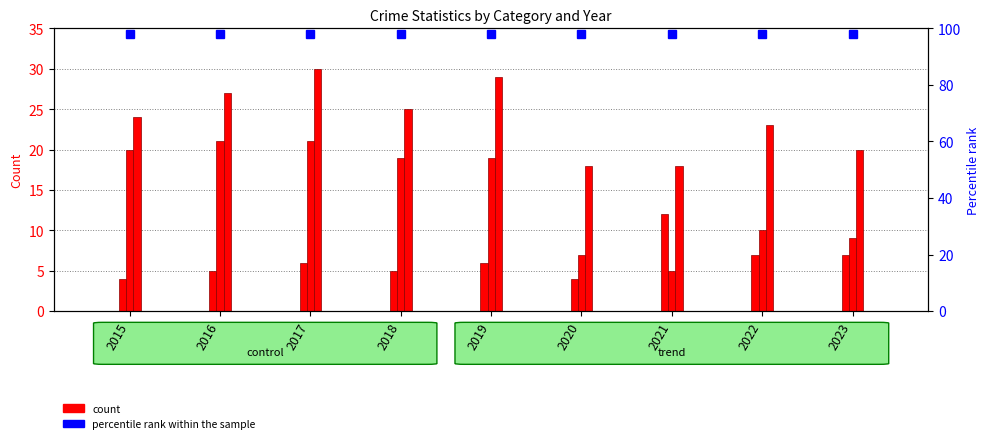

What is the sum of all Theft values?

131